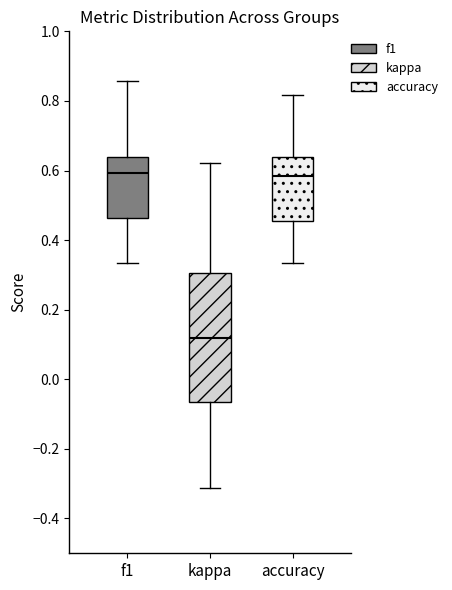

Reading left to right, transcribe this box plot: for each box, give where its median line is, the range the box spans, and where its two whiskers end, as read against the y-axis. The values are not printed on the chart, so give them approximately, as read against the axis.

f1: median 0.60, box 0.46 to 0.64, whiskers 0.34 to 0.86
kappa: median 0.12, box -0.06 to 0.30, whiskers -0.32 to 0.62
accuracy: median 0.58, box 0.46 to 0.64, whiskers 0.34 to 0.82